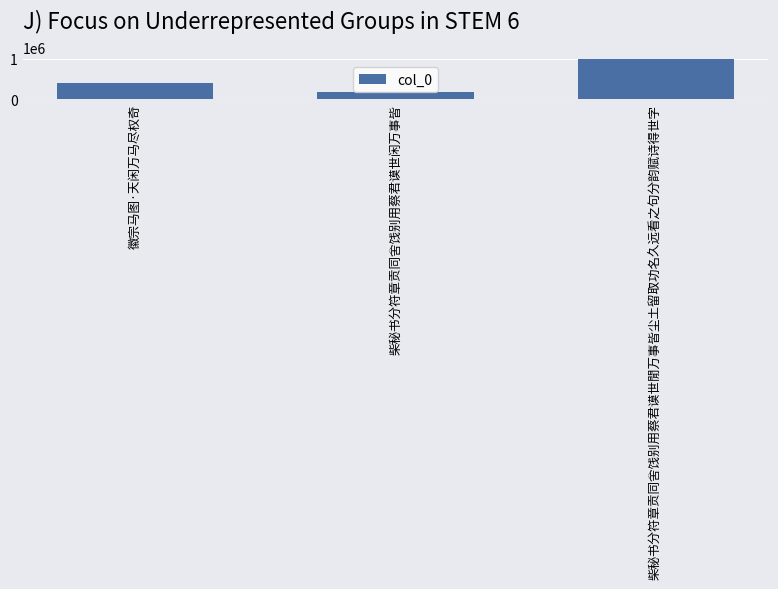

What is the difference between the values at 柴秘书分符章贡同舍饯别用蔡君谟世閒万事皆尘土留取功名久远看之句分韵赋诗得世字 and 柴秘书分符章贡同舍饯别用蔡君谟世闲万事皆?

822907